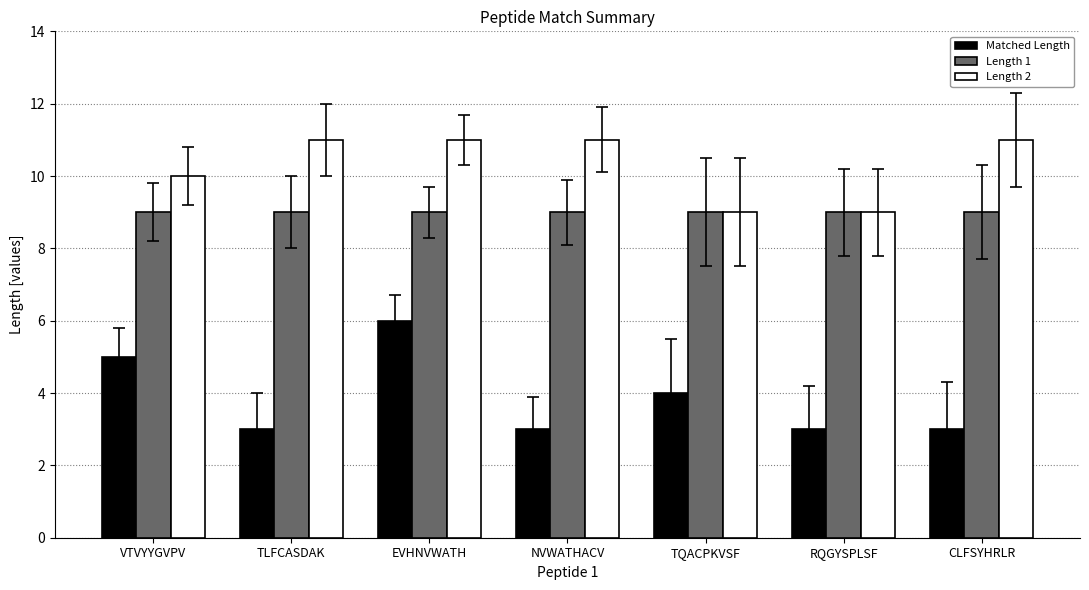

What is the maximum value shown in the chart?

11